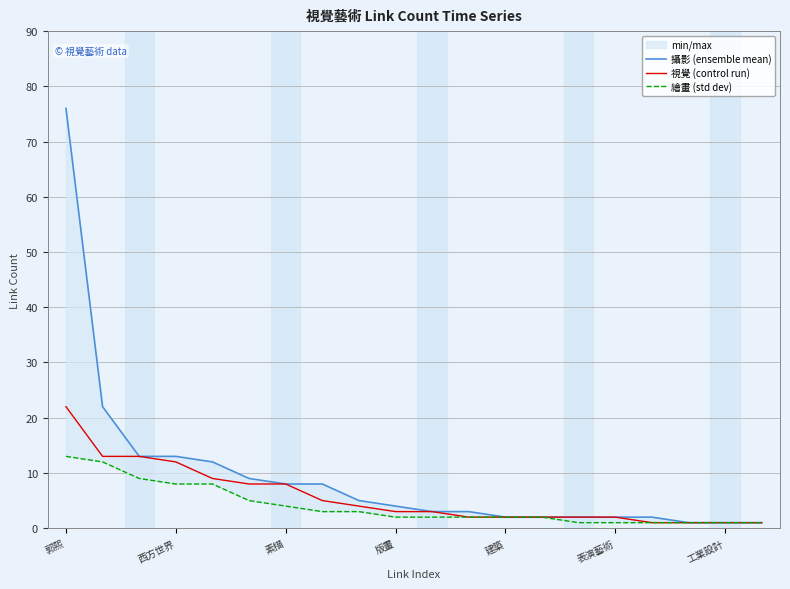

What is the difference between the maximum and second lowest values in the 繪畫 (std dev) series?

12